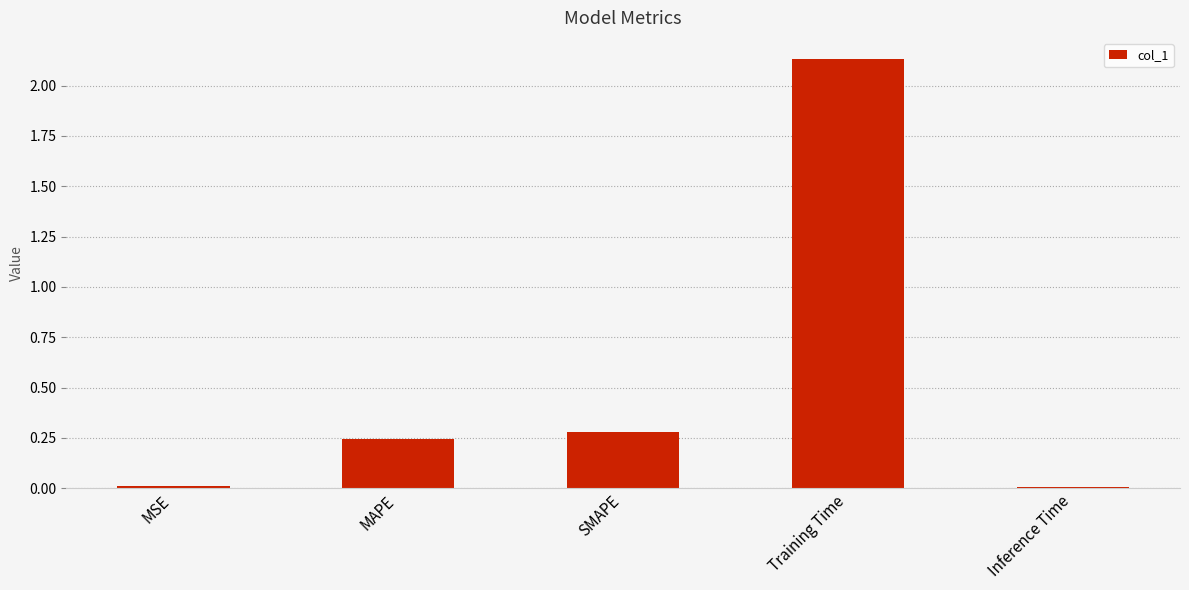

What is the change in value from Training Time to Inference Time?

-2.1